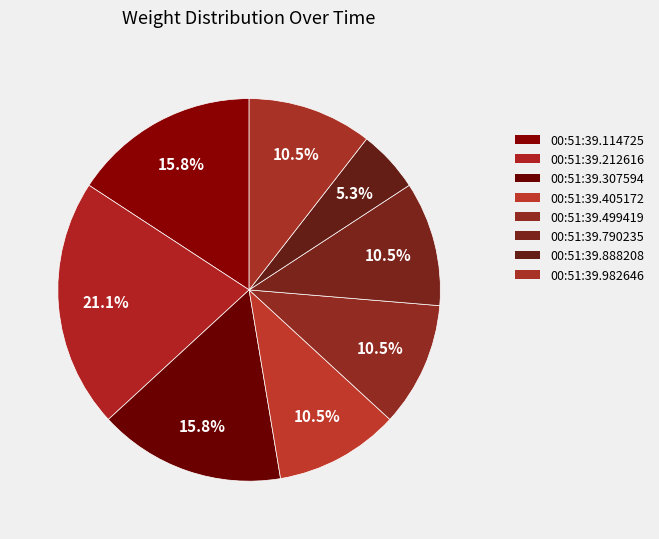

What percentage is NOT represented by 00:51:39.405172?

89.5%